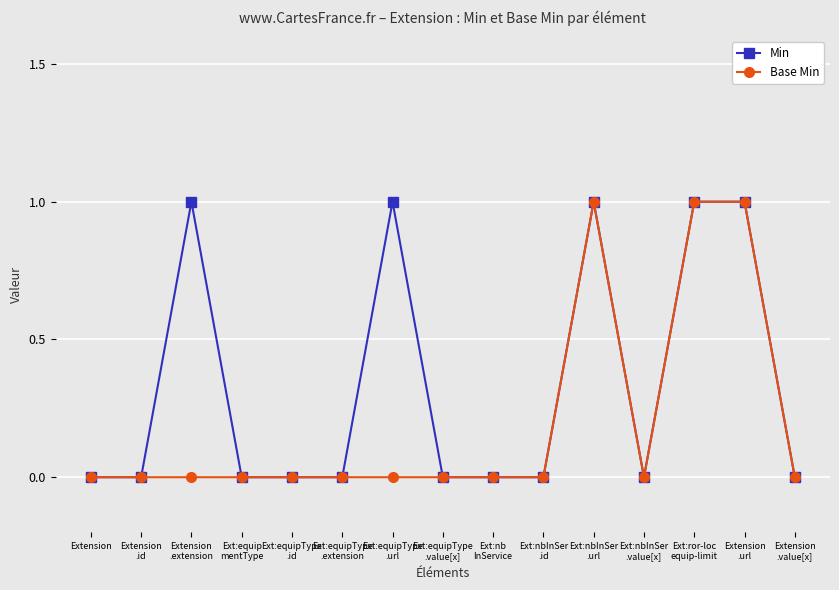

Count the number of categories in the chart.

15